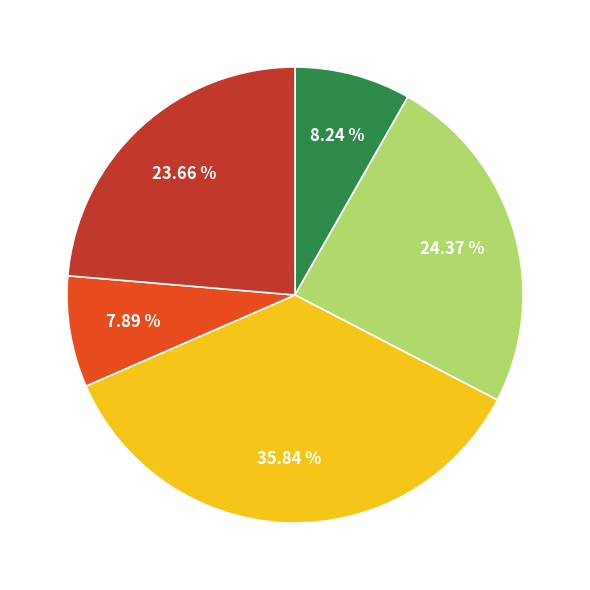

Is there any slice that represents more than half of the pie?

No